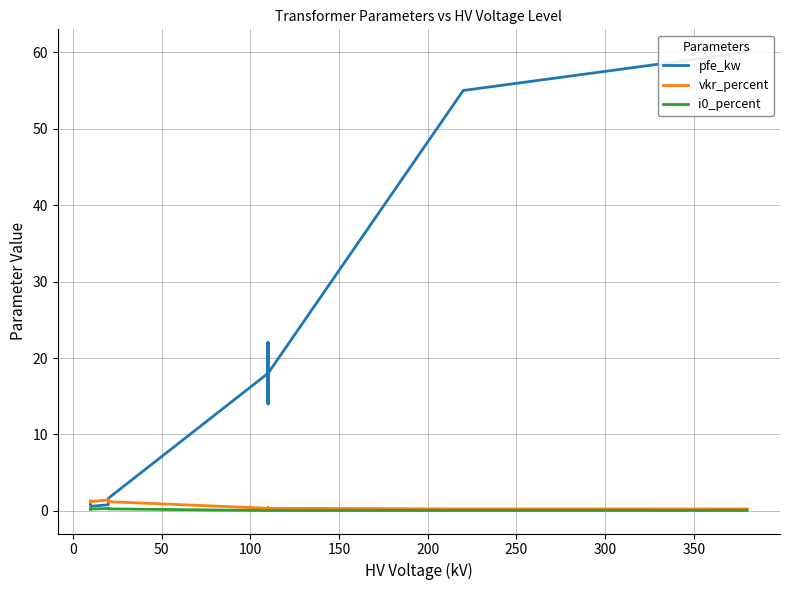

Between 200 and 100, which is larger?

200